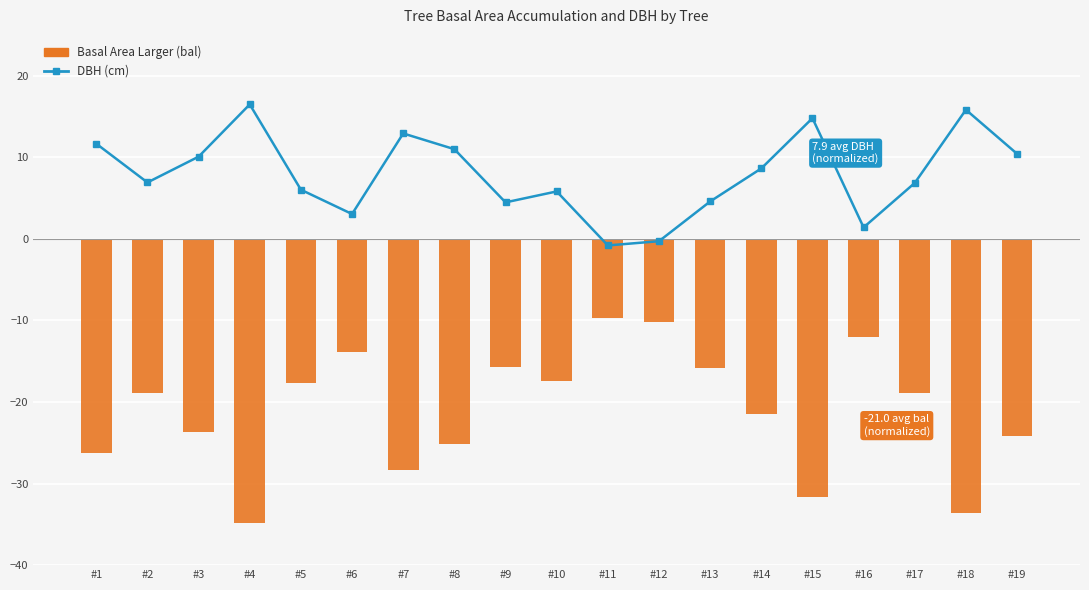

Between #12 and #5, which is larger?

#5